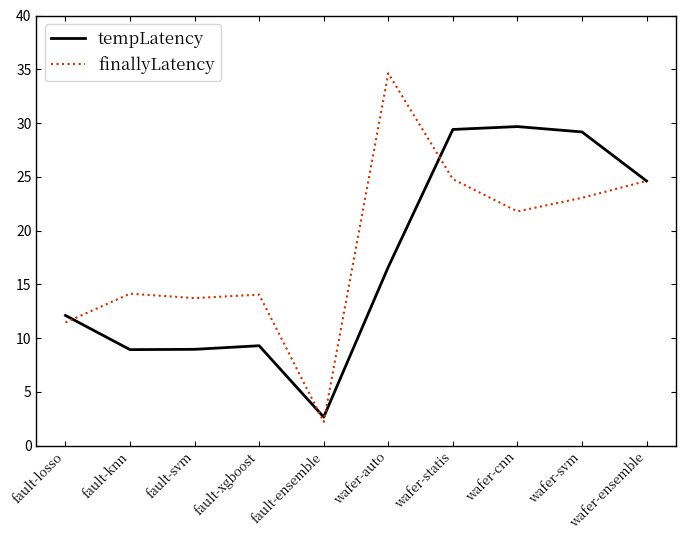

At how many categories does at least one series exceed 19?

5